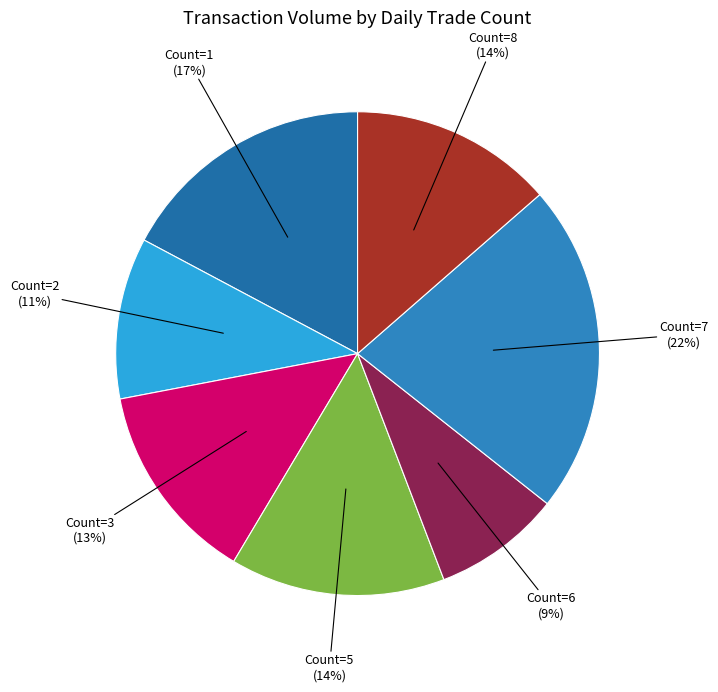

Count the number of slices in the pie.

7